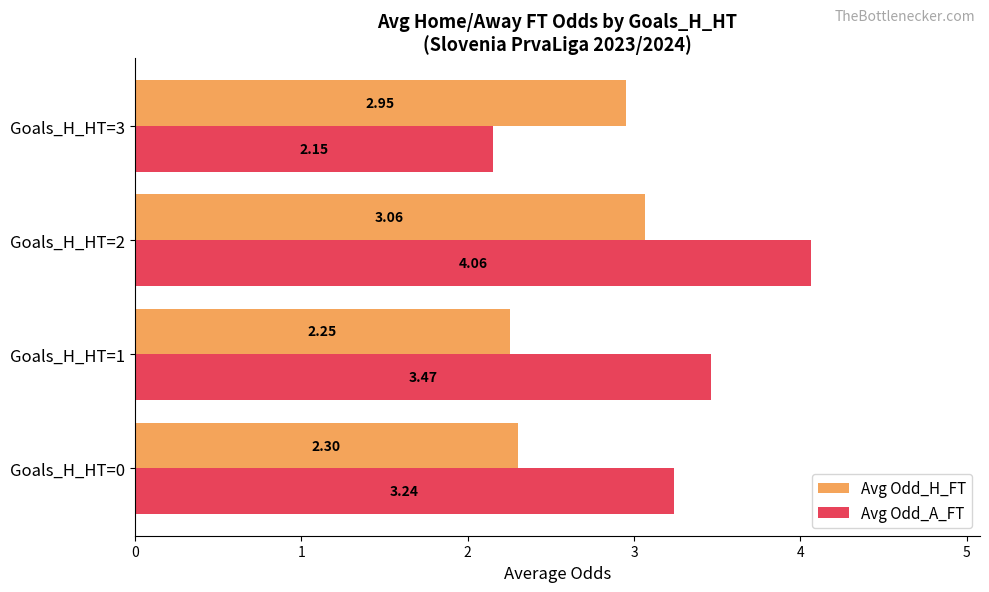

List the series in order of their peak value, lowest first.

Avg Odd_H_FT, Avg Odd_A_FT